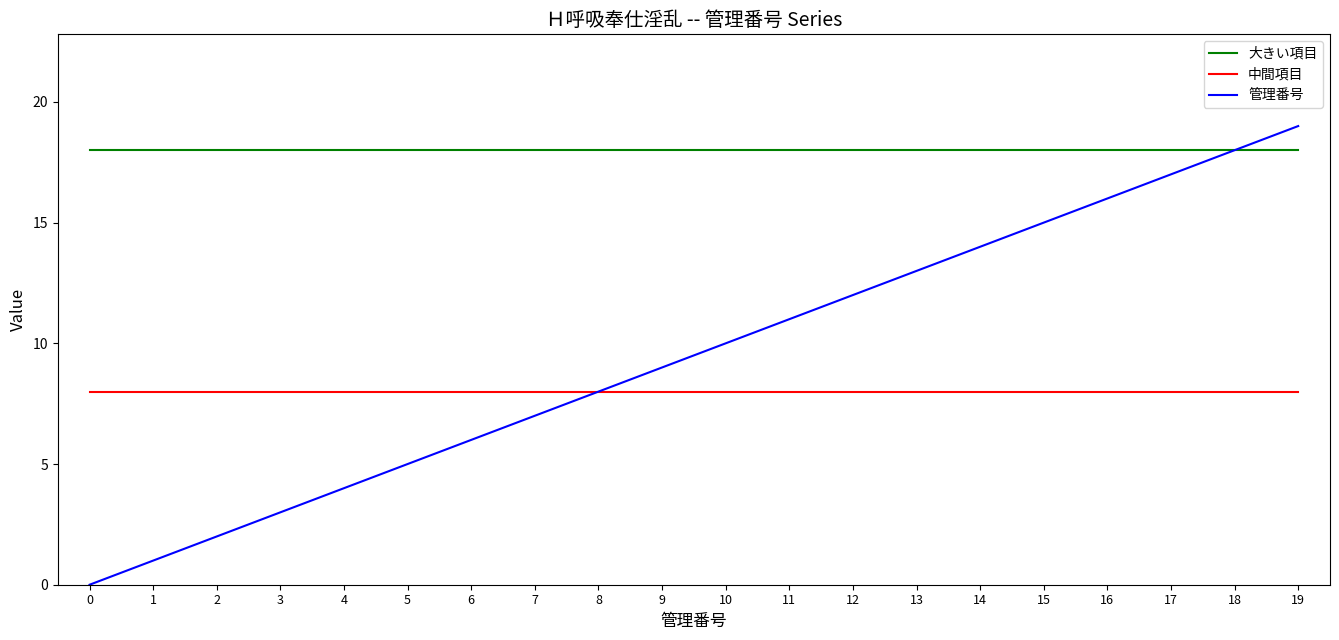

What is the average value of the 中間項目 series?

8